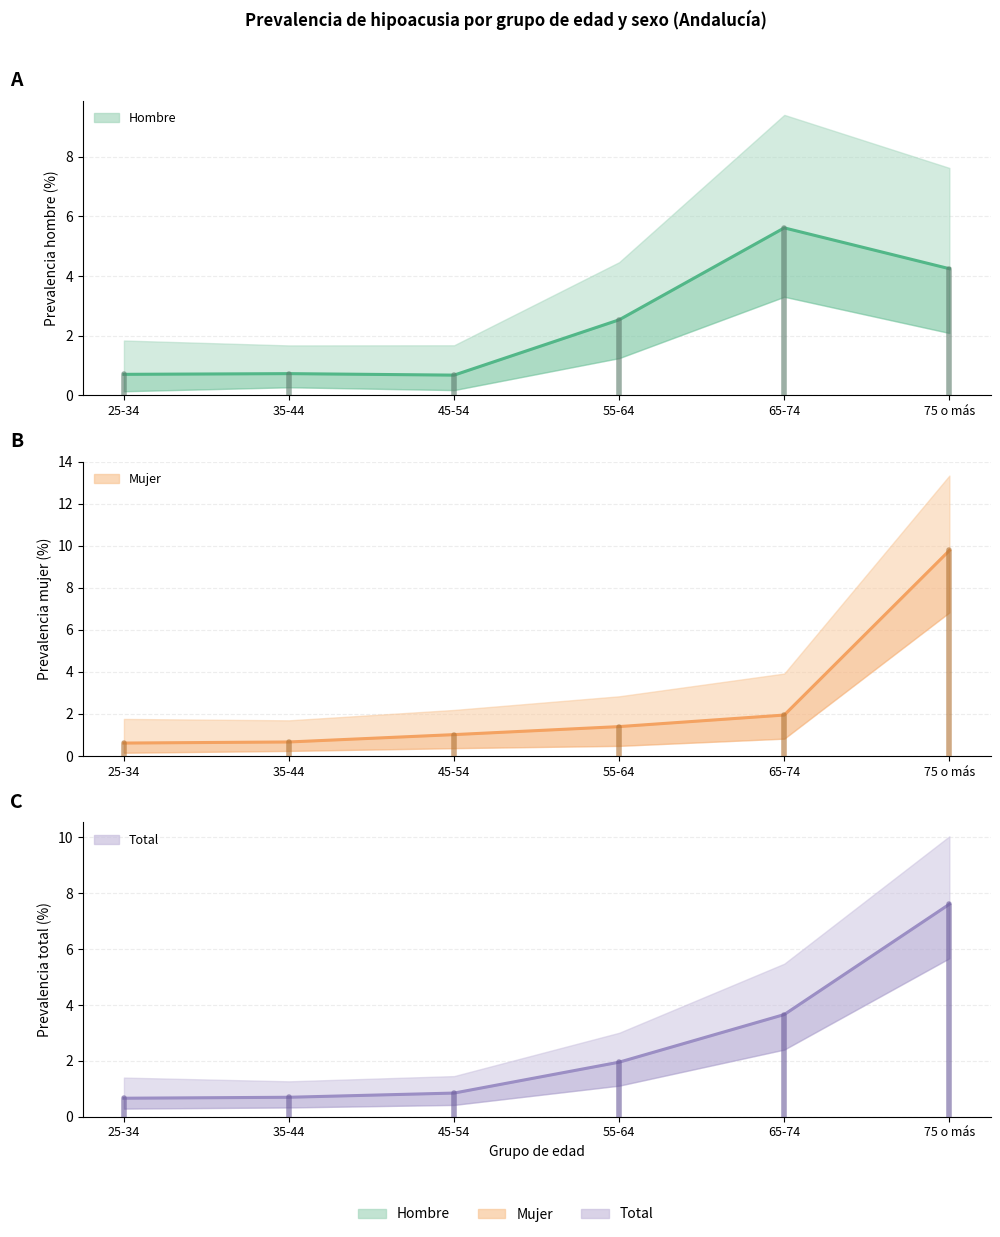

What is the greatest value displayed?

9.8